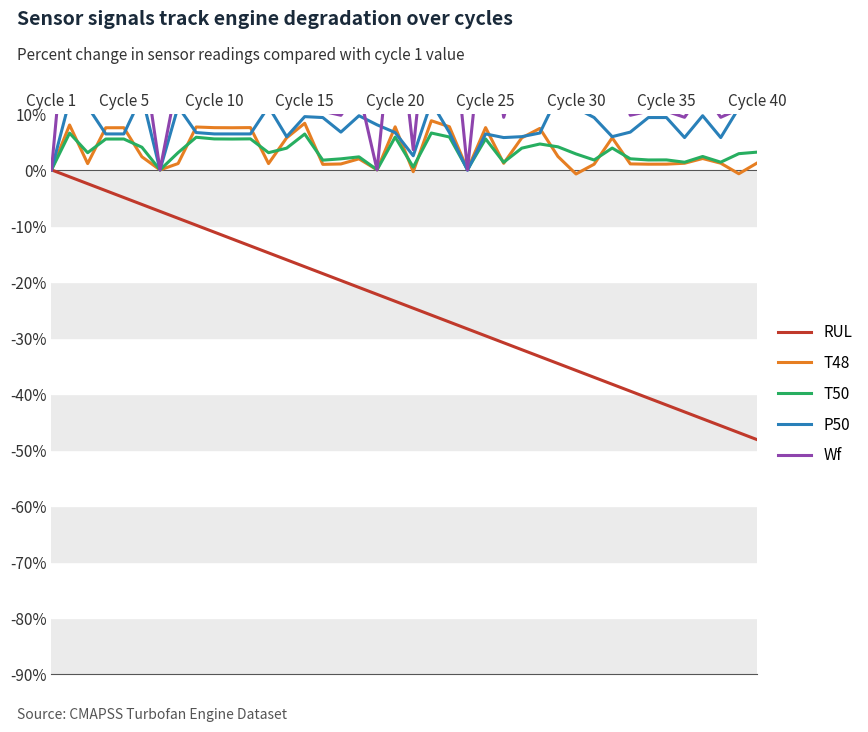

Does the chart display data point markers on the line(s)?

No